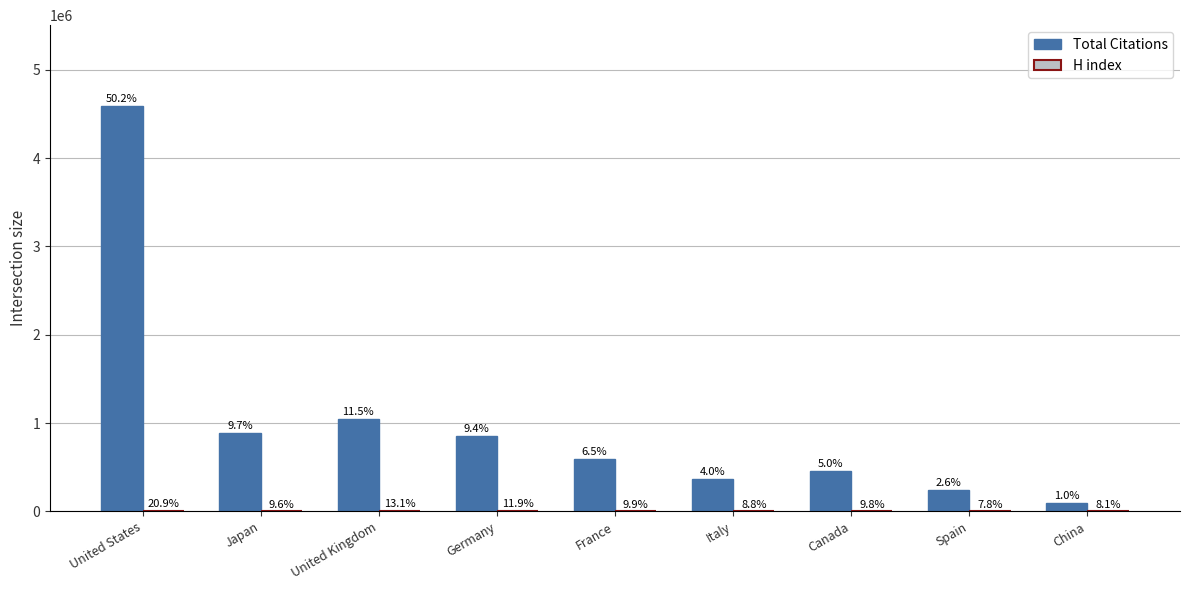

What is the sum of the H index values at France and Japan?

1443